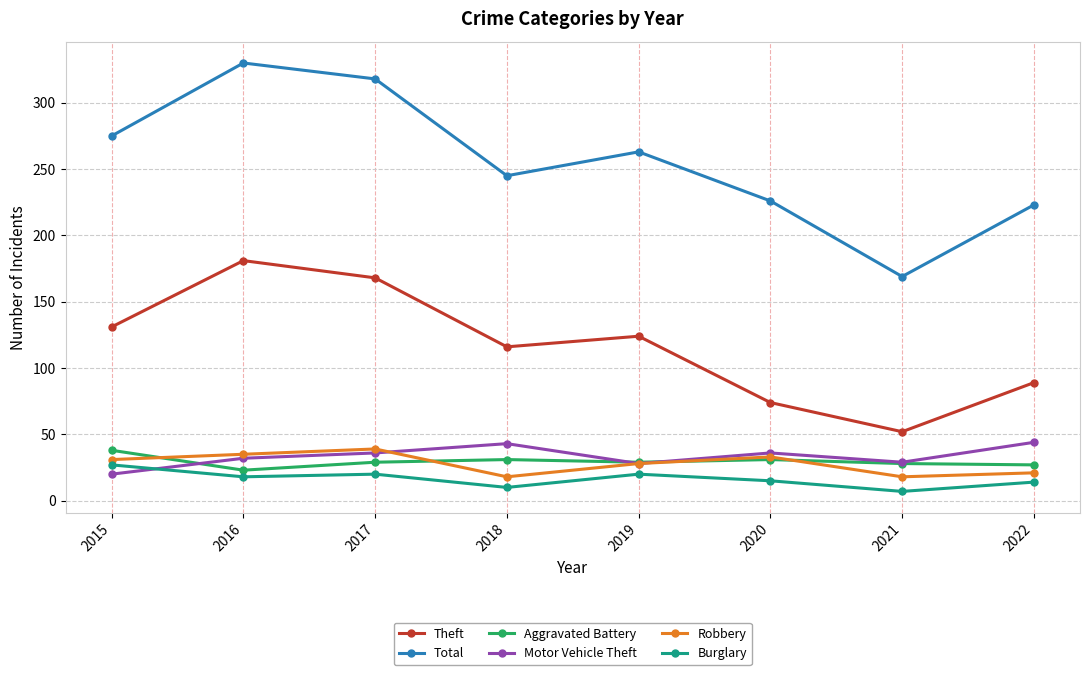

What are all the series names shown in the legend?

Theft, Total, Aggravated Battery, Motor Vehicle Theft, Robbery, Burglary